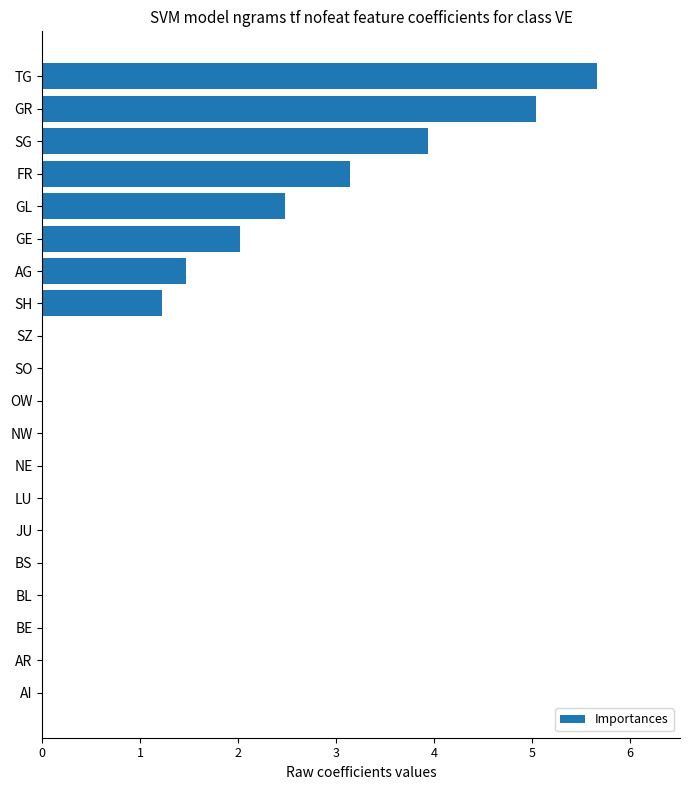

What is the sum of the values at TG and OW?

5.7